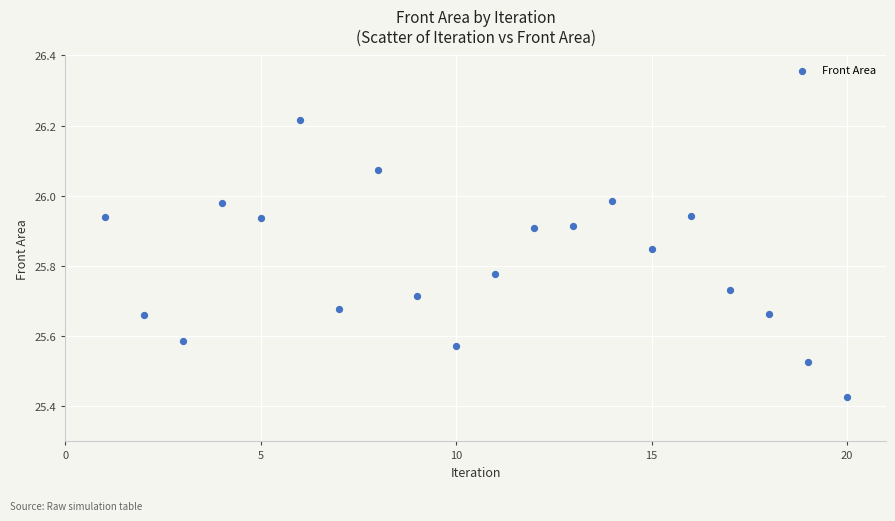

What is the range of X values (max minus min)?

19.0